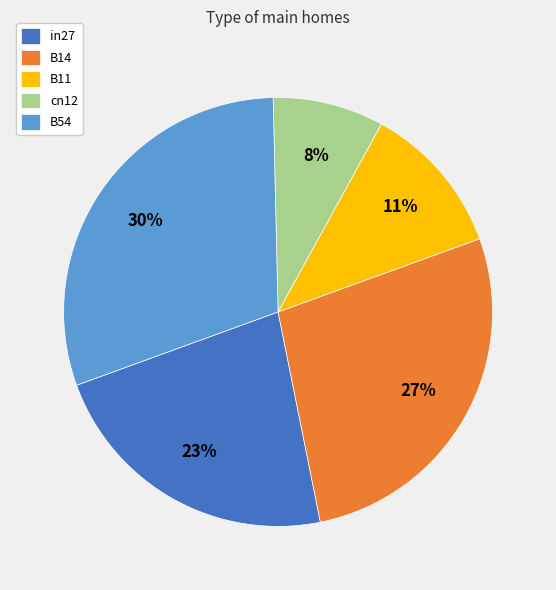

To the nearest percent, what portion does in27 represent?

23%